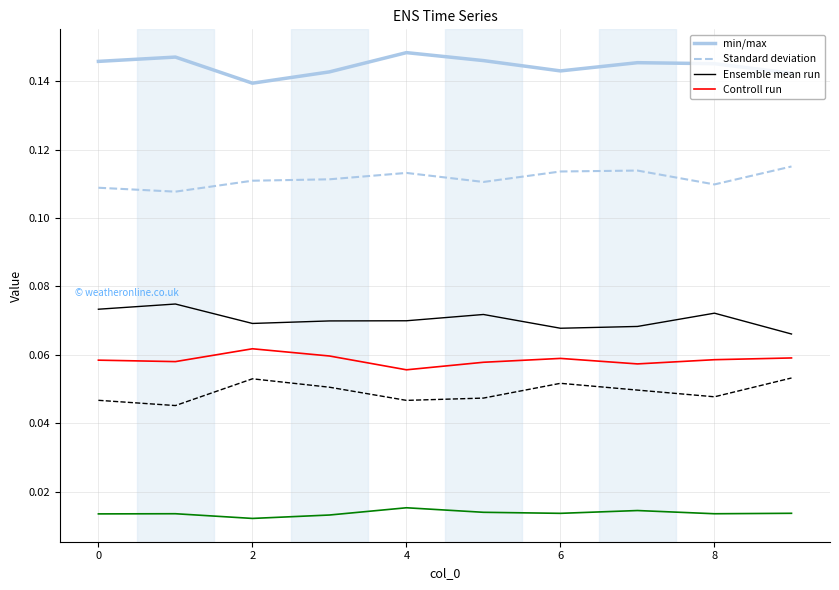

Is this an area chart (filled region under the line)?

No